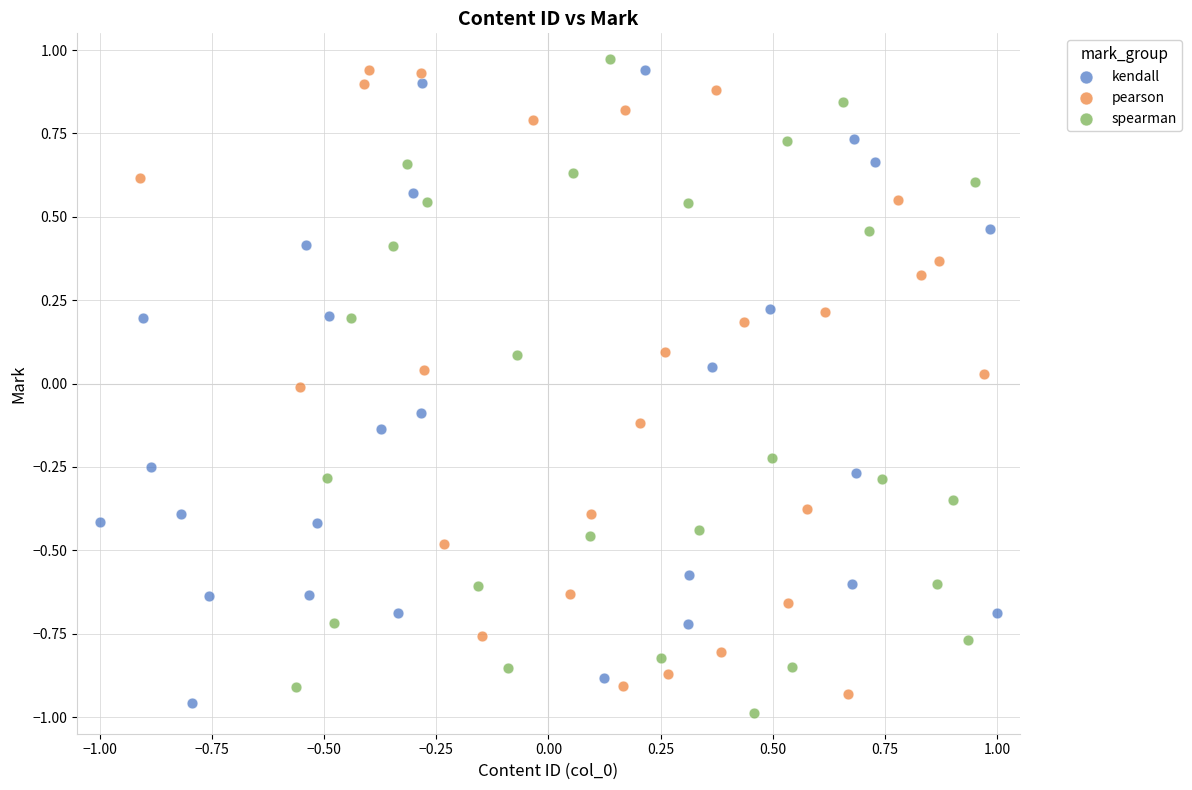

Which series has the widest spread of Y values?

spearman